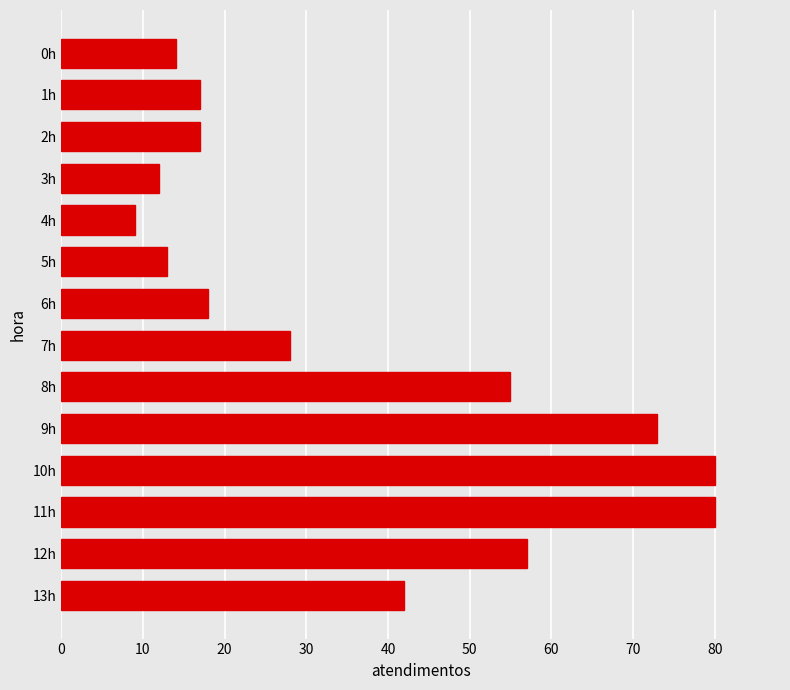

At which category does the chart reach its minimum across all series?

4h